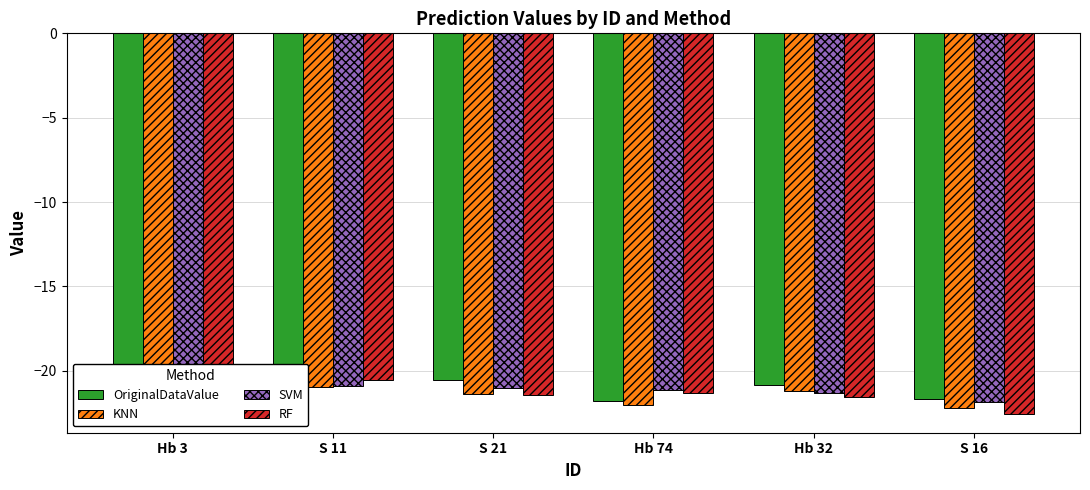

What are all the series names shown in the legend?

OriginalDataValue, KNN, SVM, RF